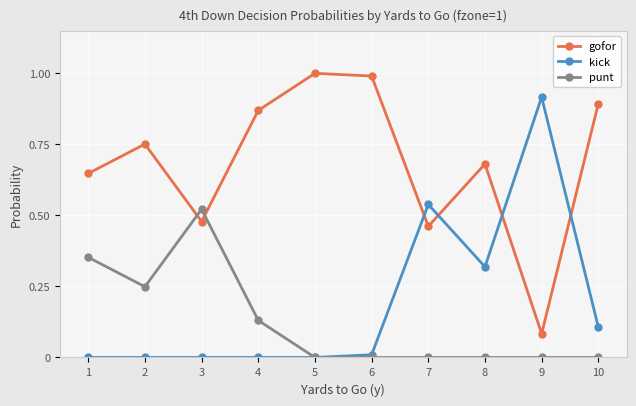

What is the sum of all kick values?

1.9